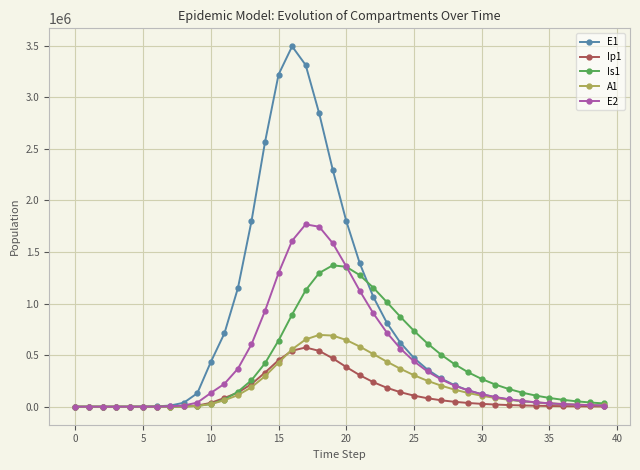

What is the difference between the maximum and minimum values in the E1 series?

3492824.8